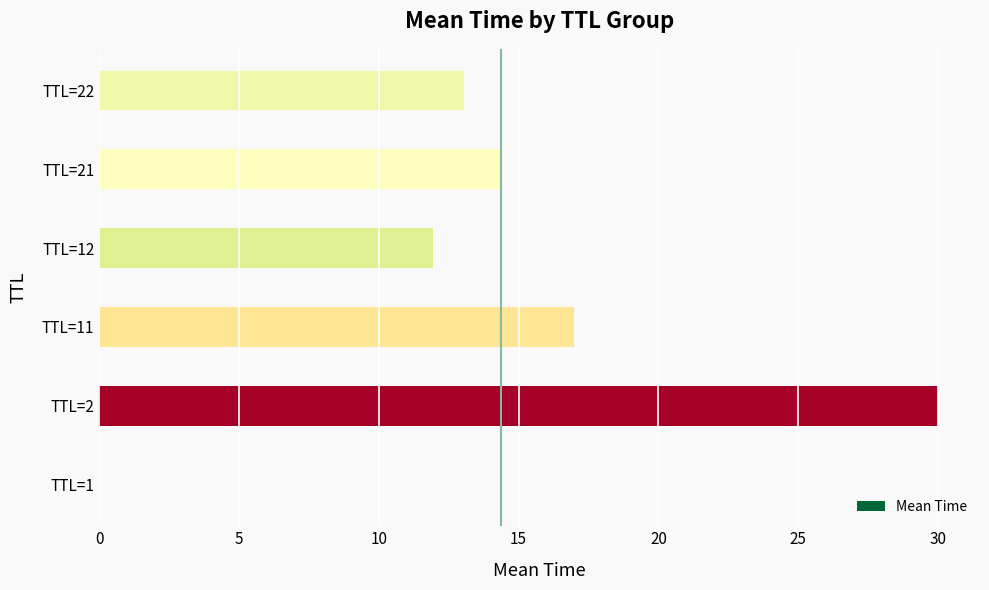

True or false: the data shows 17.0 at TTL=11.

True